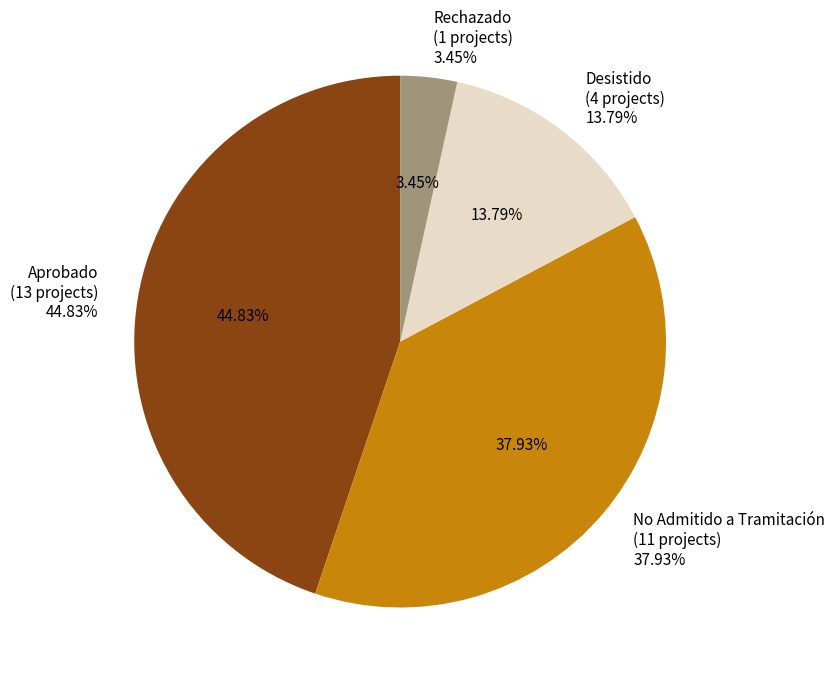

To the nearest percent, what portion does Rechazado represent?

3%